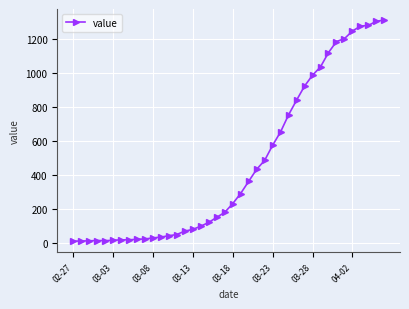

What is the difference between the maximum and minimum values?

1299